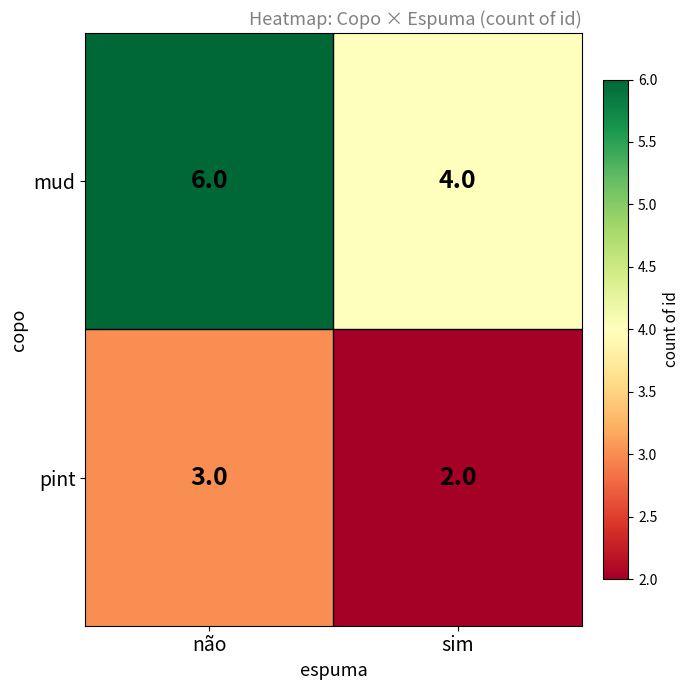

Which series has the widest spread of values?

mud